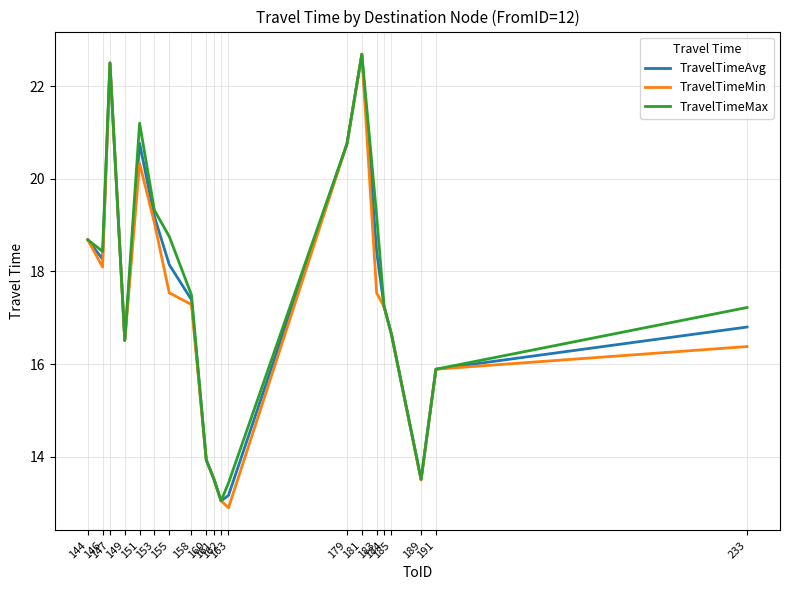

What is the highest value of the TravelTimeMin series?

22.7